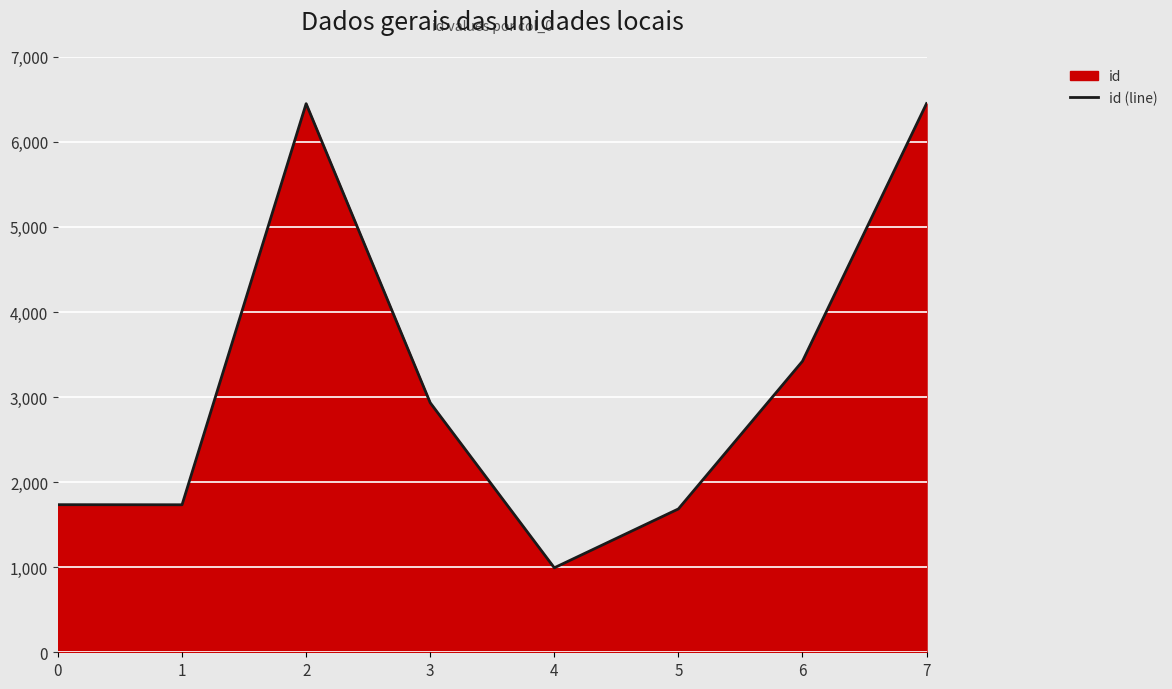

True or false: the data has more than 1 interior local peaks.

False